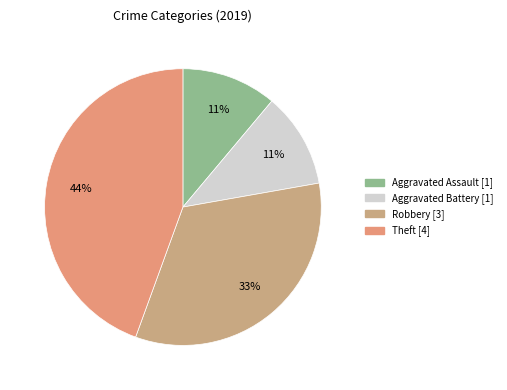

To the nearest percent, what is the combined percentage of Aggravated Battery and Theft?

56%